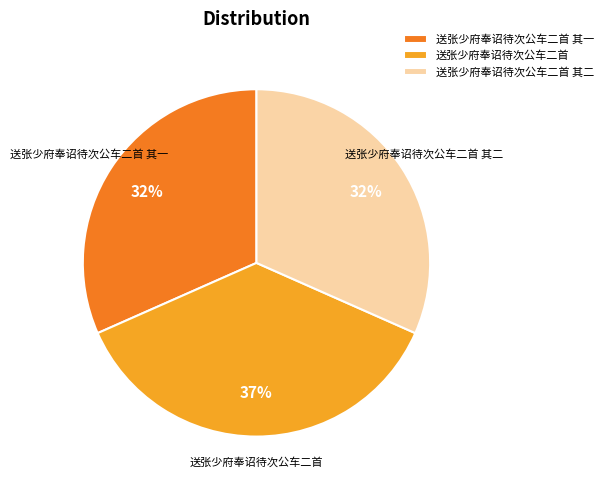

Do 送张少府奉诏待次公车二首 其二 and 送张少府奉诏待次公车二首 其一 together represent more than half of the pie?

Yes